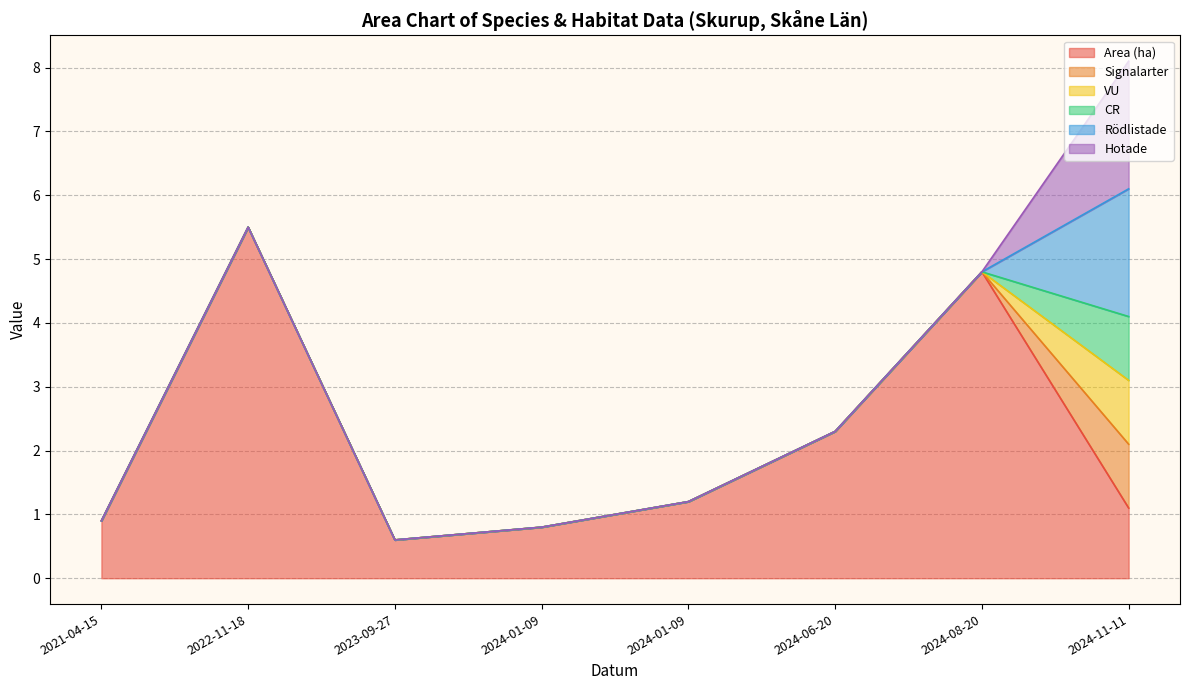

Rank the series by their maximum value, from highest to lowest.

Area (ha), Rödlistade, Hotade, Signalarter, VU, CR